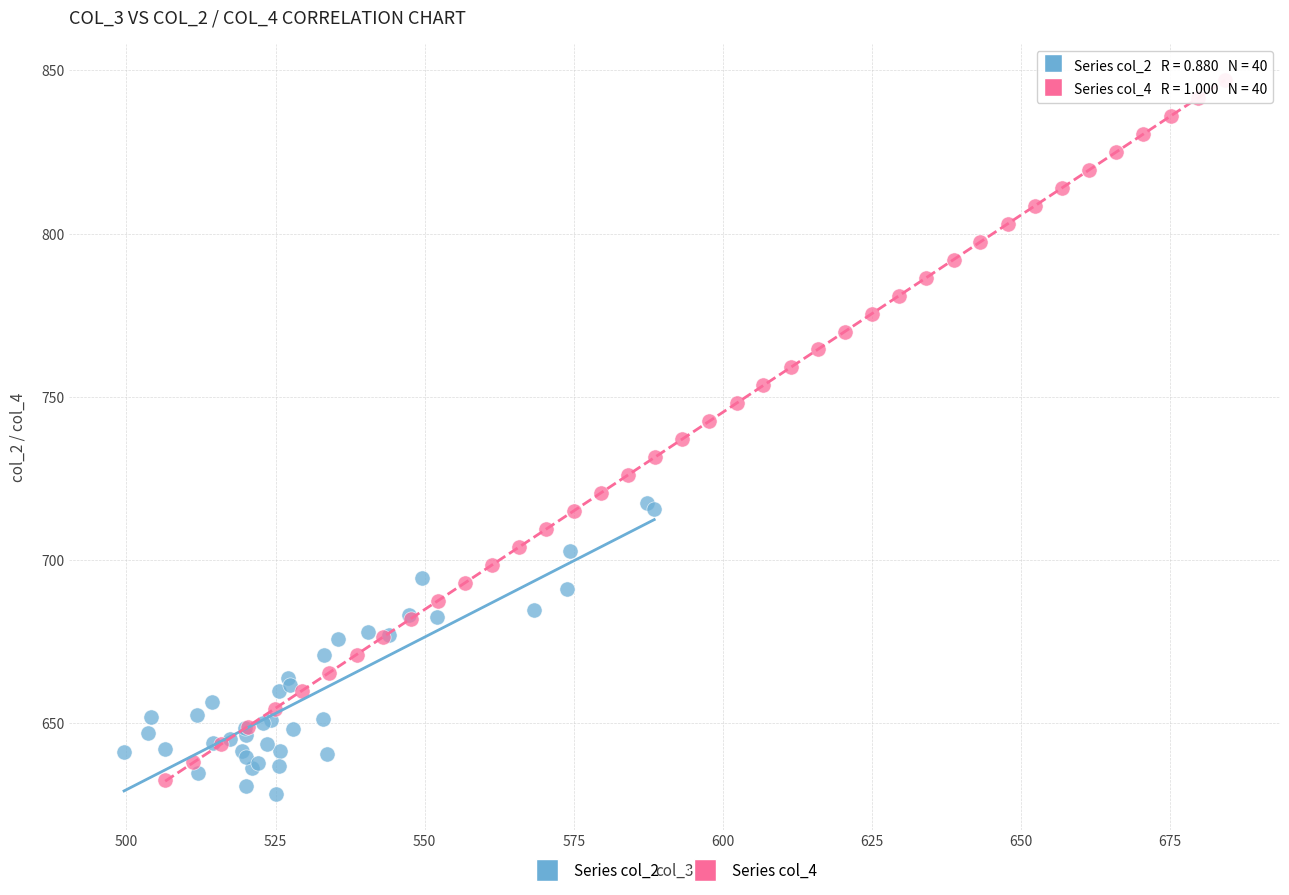

Which series contains the highest Y value?

Series col_4